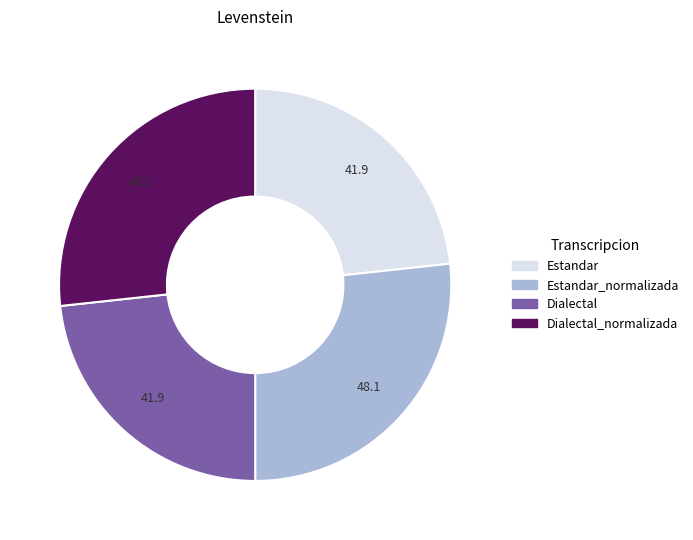

How many segments does this pie chart have?

4